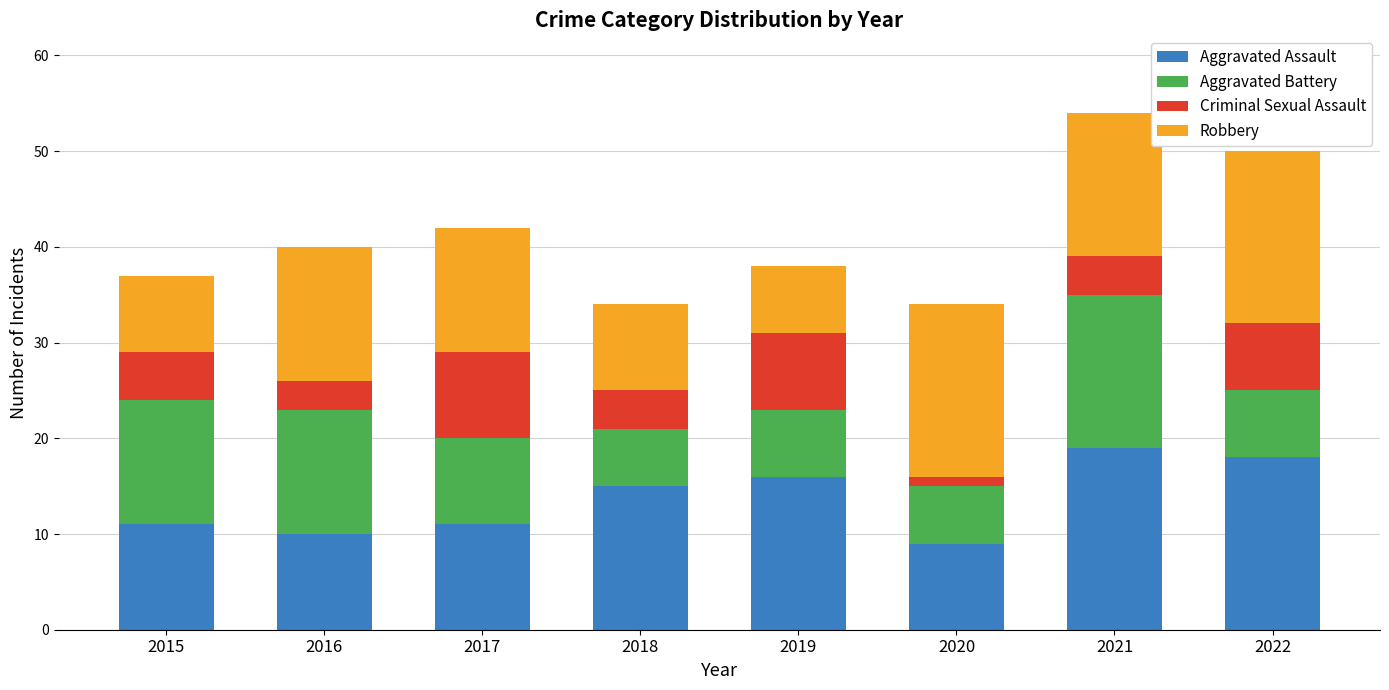

What is the total value across all series at 2018?

34